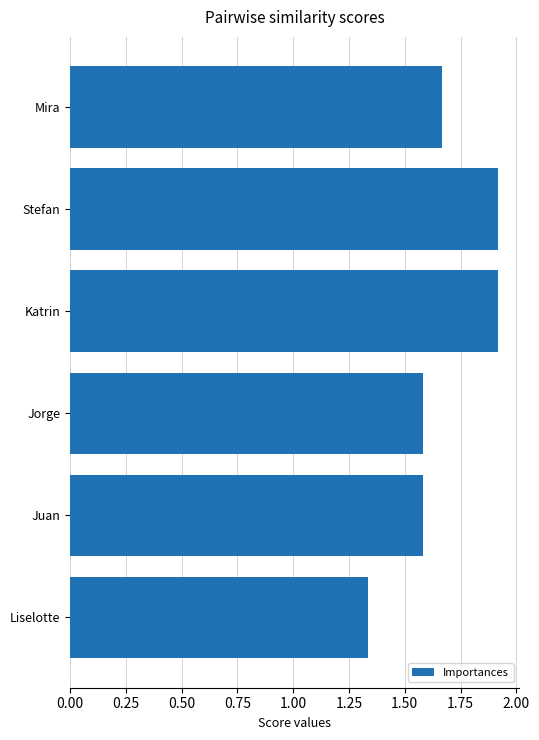

What is the difference between the maximum and second lowest values?

0.3